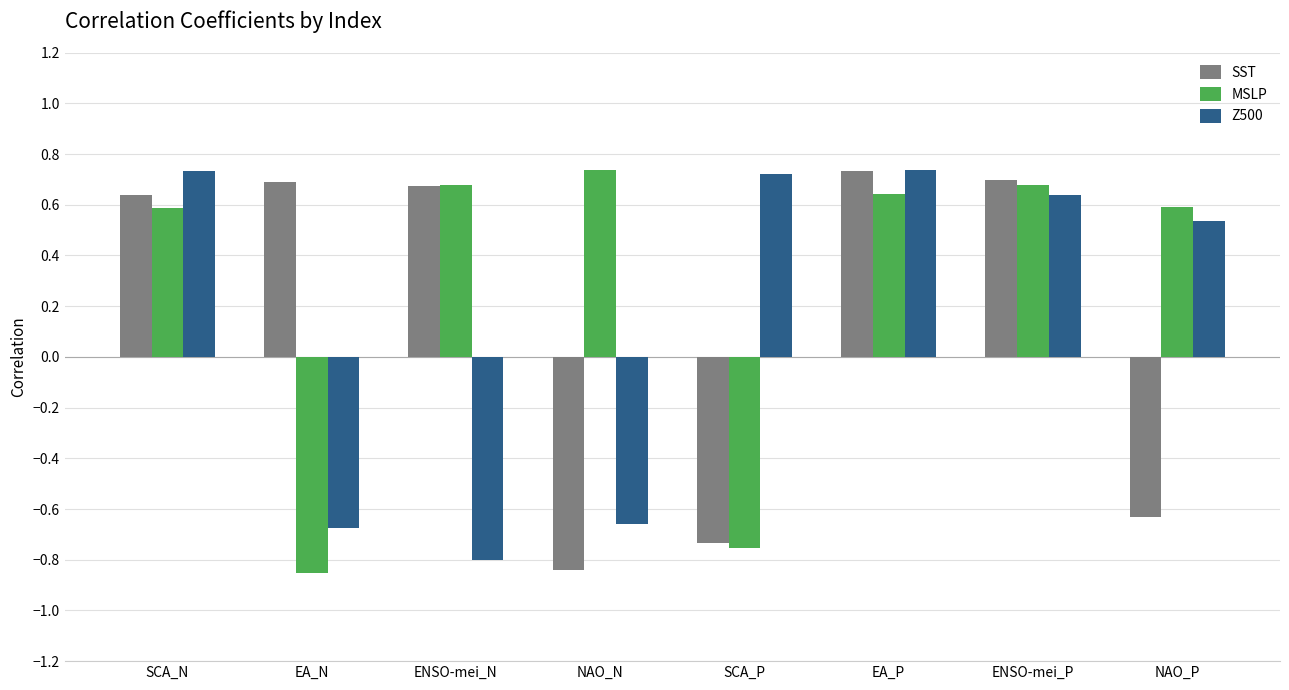

What is the spread (max minus min) of values at EA_N?

1.5